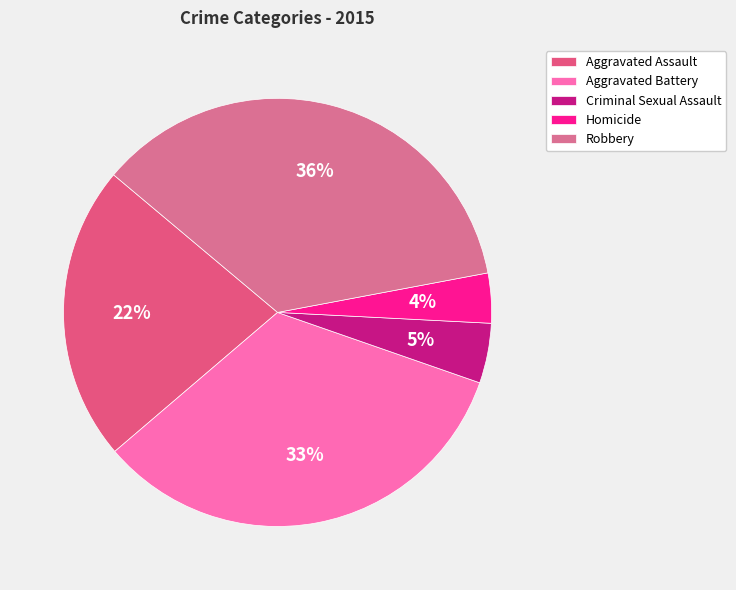

To the nearest percent, what is the combined percentage of Aggravated Battery and Criminal Sexual Assault?

38%